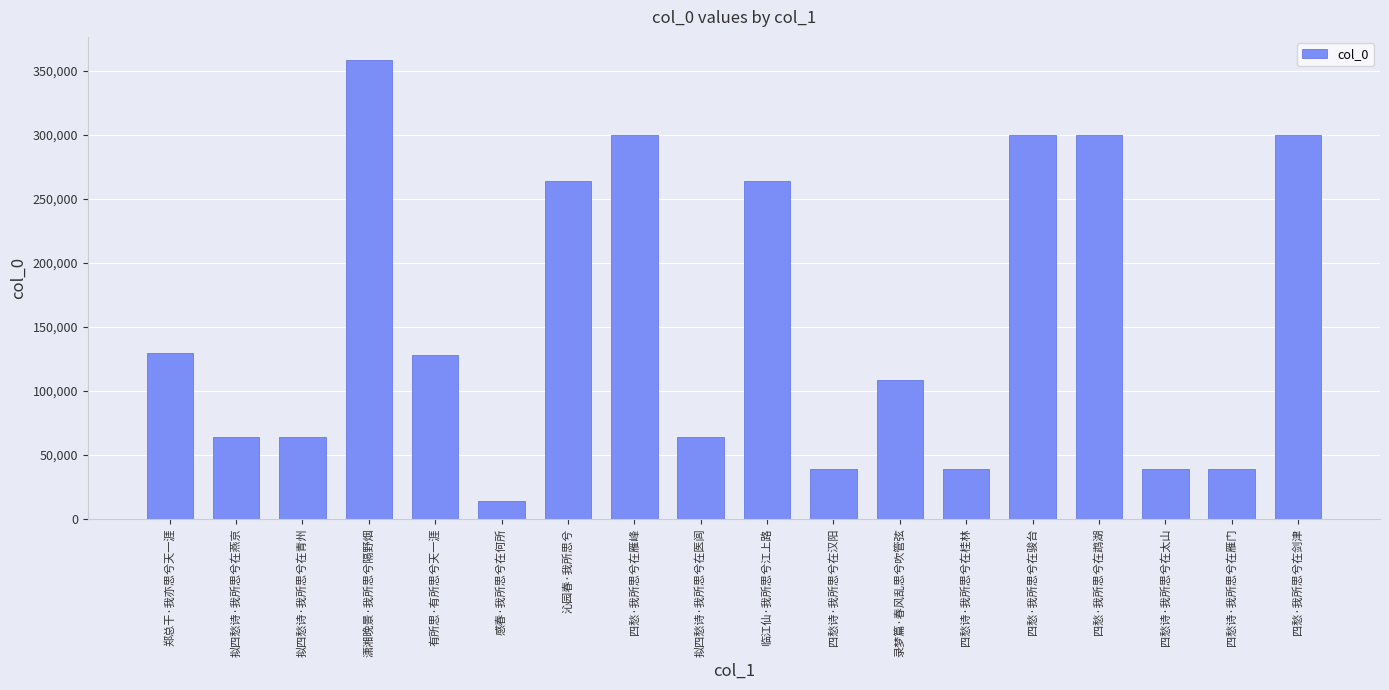

The chart shows a value of 85757 at 拟四愁诗·我所思兮在医闾. True or false?

False